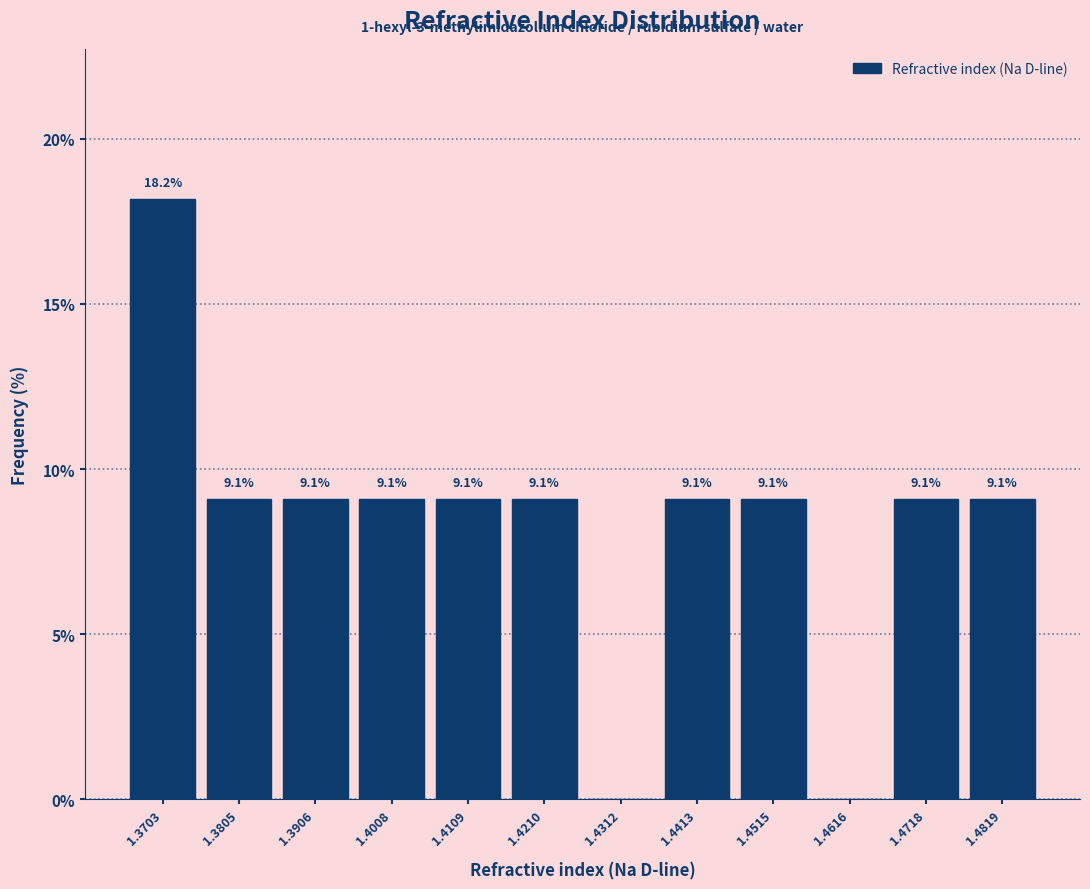

Over which range of the x-axis is the bar tallest?

1.366 to 1.376